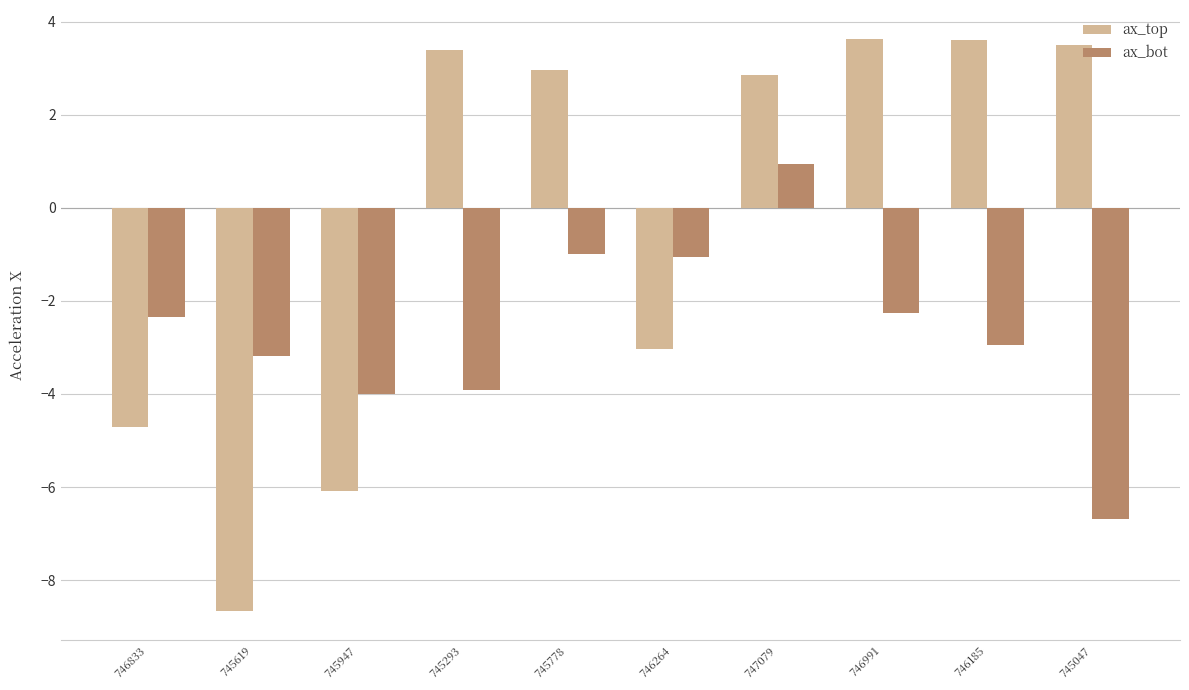

Reading left to right, what are all the values shown in this chart?

ax_top: -4.7	-8.7	-6.1	3.4	3.0	-3.0	2.9	3.6	3.6	3.5
ax_bot: -2.3	-3.2	-4.0	-3.9	-1.0	-1.1	0.9	-2.3	-3.0	-6.7